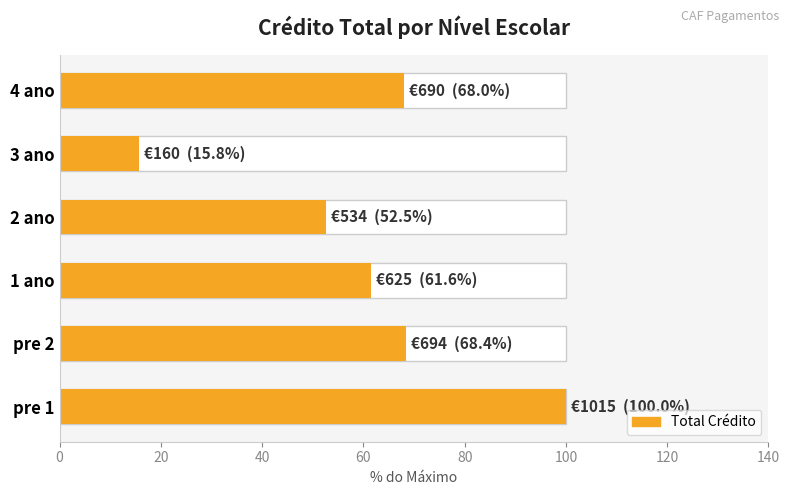

Which has a higher value, 4 ano or 2 ano?

4 ano